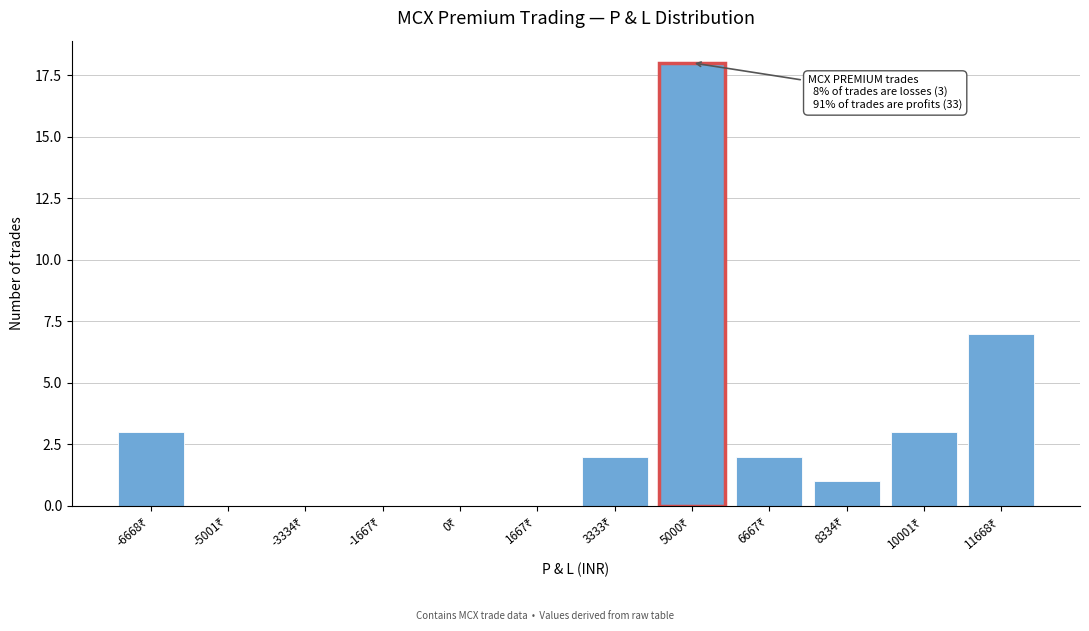

What is the maximum value shown in the chart?

18